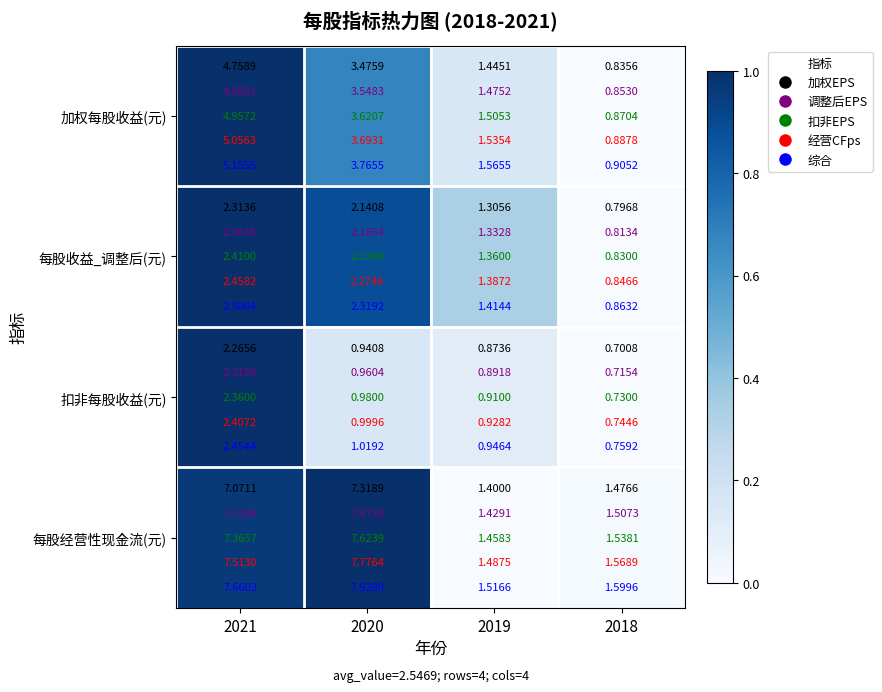

What is the greatest value displayed?

1.0